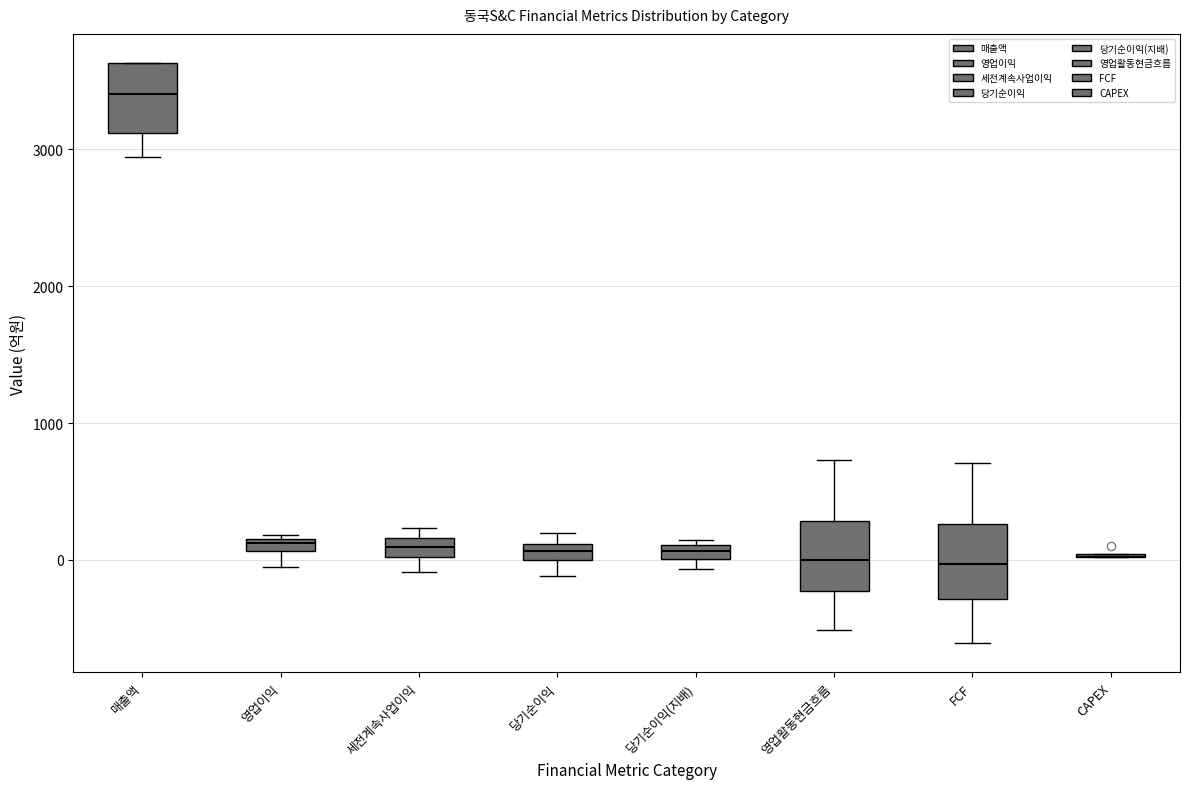

Where is the lower edge of the box for 당기순이익(지배) on the y-axis? The values are not printed on the chart, so give them approximately, as read against the axis.

0